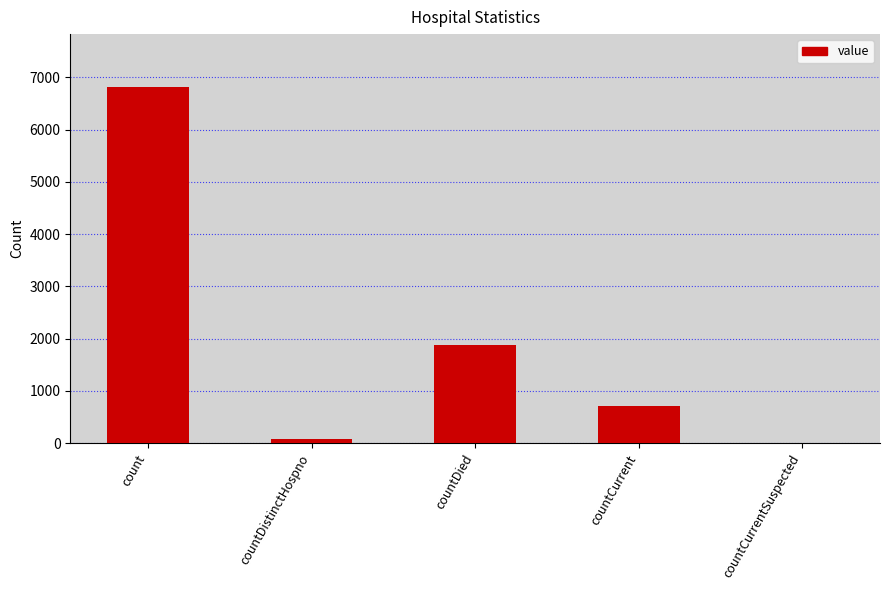

Is it true that the value at countDistinctHospno is 77?

True